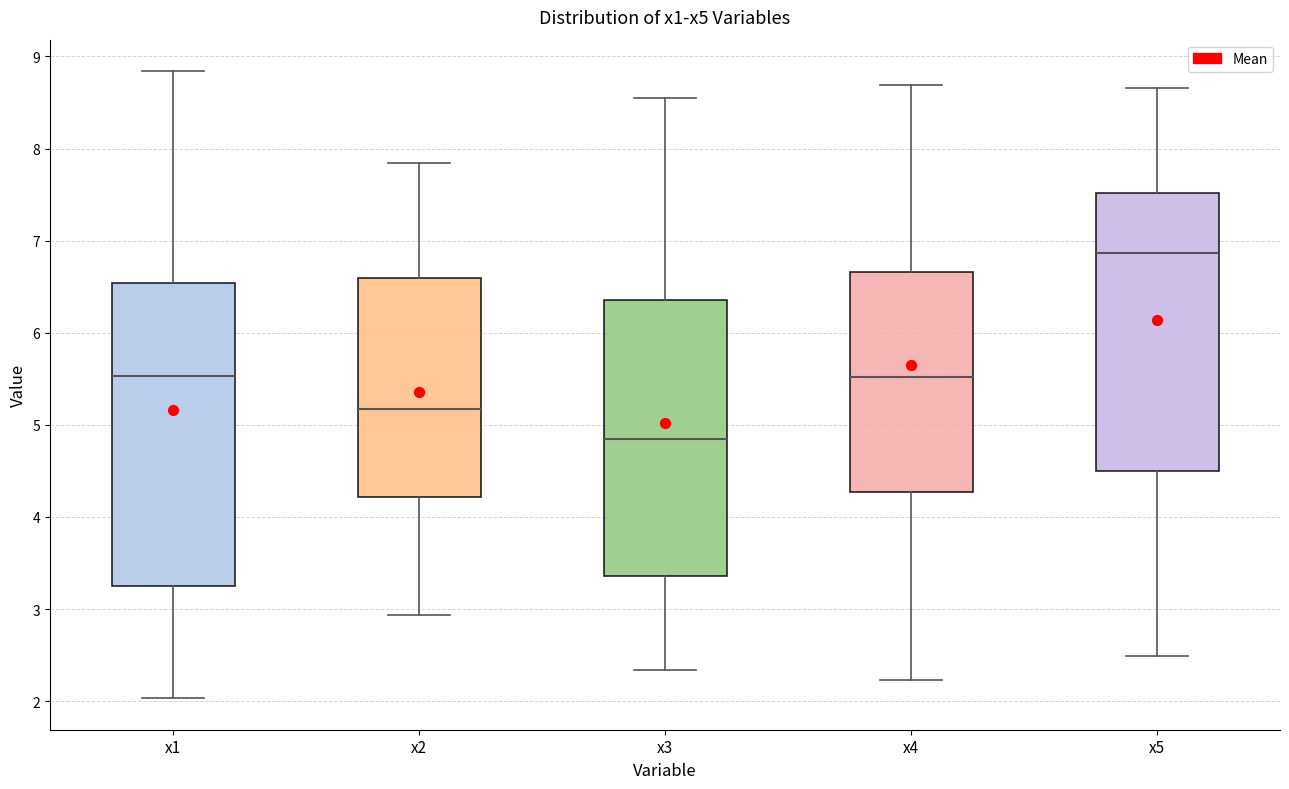

Which box is the tallest, from its lower edge to its upper edge?

x1